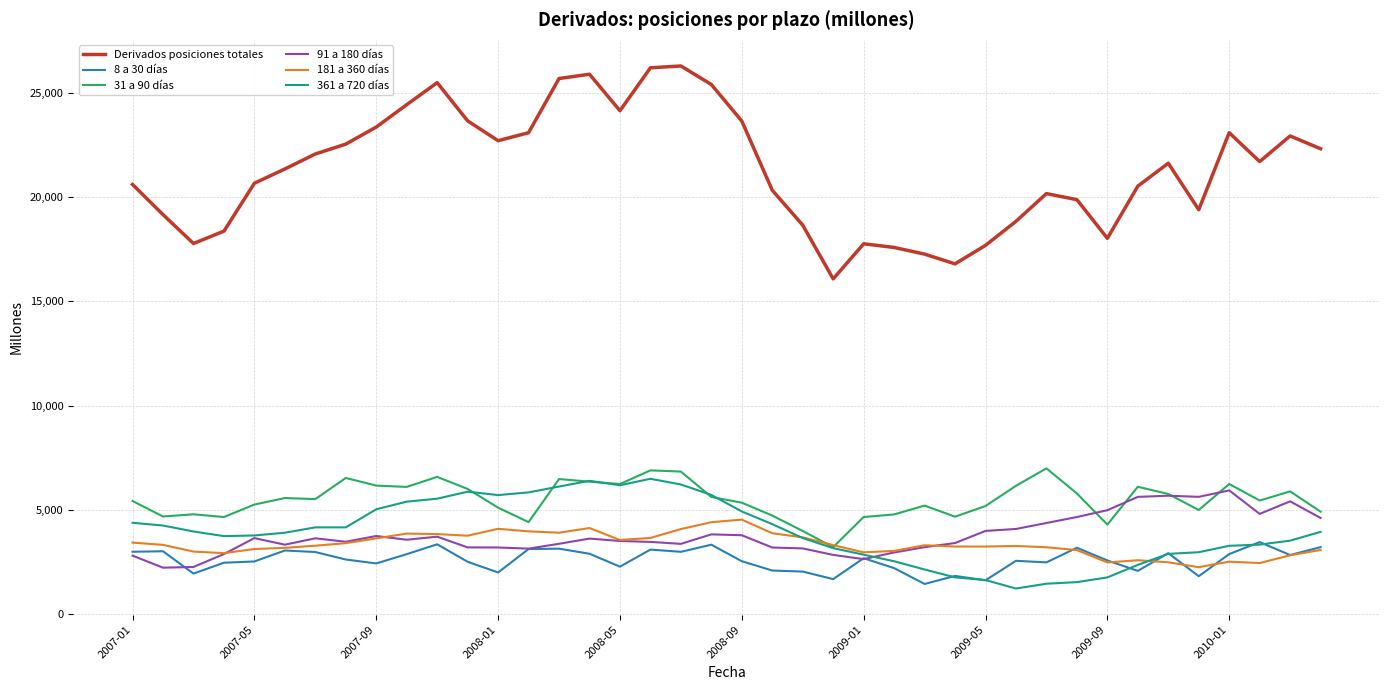

True or false: 181 a 360 días and Derivados posiciones totales intersect in this chart.

False